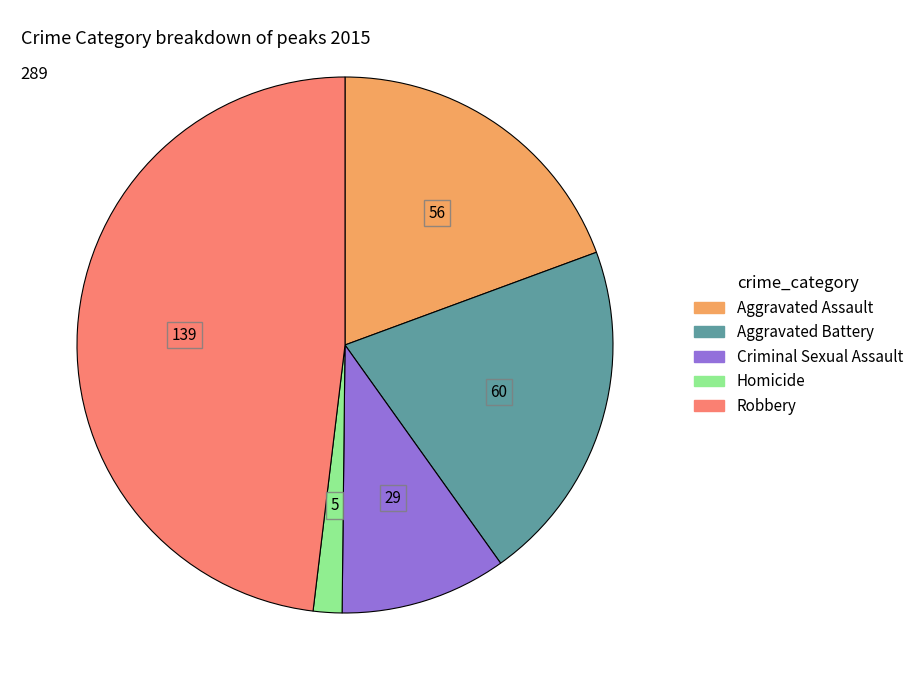

Is there a majority slice in this chart?

No